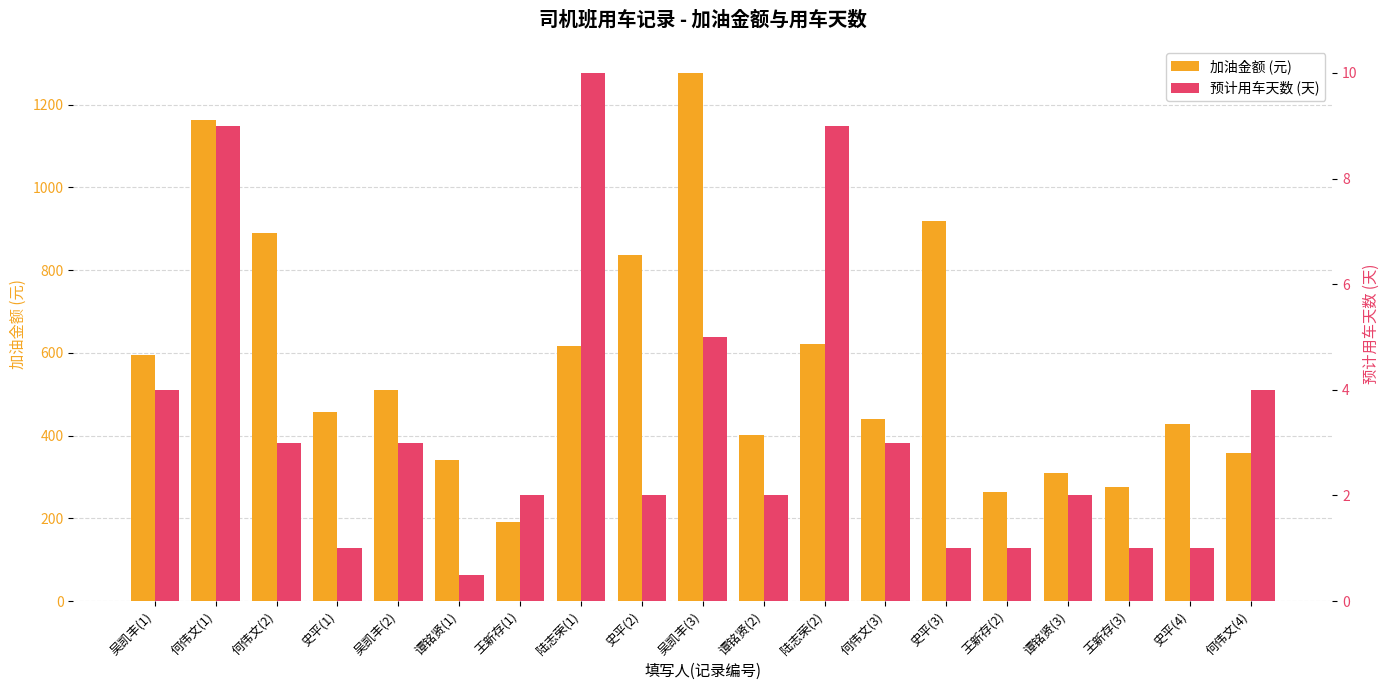

Rank the categories by 预计用车天数 (天) value from highest to lowest.

陆志荣(1), 何伟文(1), 陆志荣(2), 吴凯丰(3), 吴凯丰(1), 何伟文(4), 何伟文(2), 吴凯丰(2), 何伟文(3), 王新存(1), 史平(2), 谭铭贤(2), 谭铭贤(3), 史平(1), 史平(3), 王新存(2), 王新存(3), 史平(4), 谭铭贤(1)